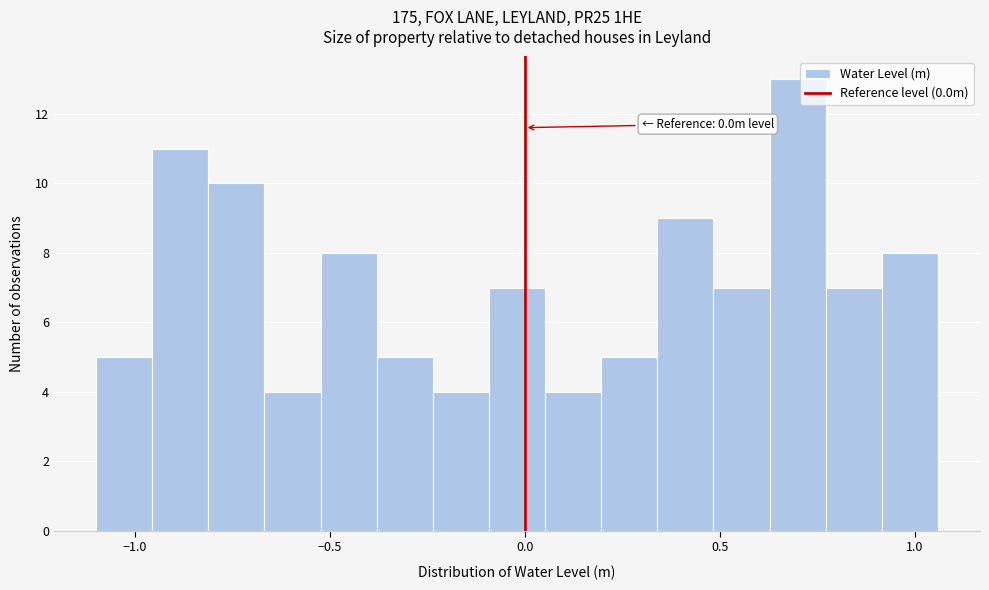

Around what value on the x-axis is the tallest bar? Give the approximate position of its centre, as read against the axis.

0.70